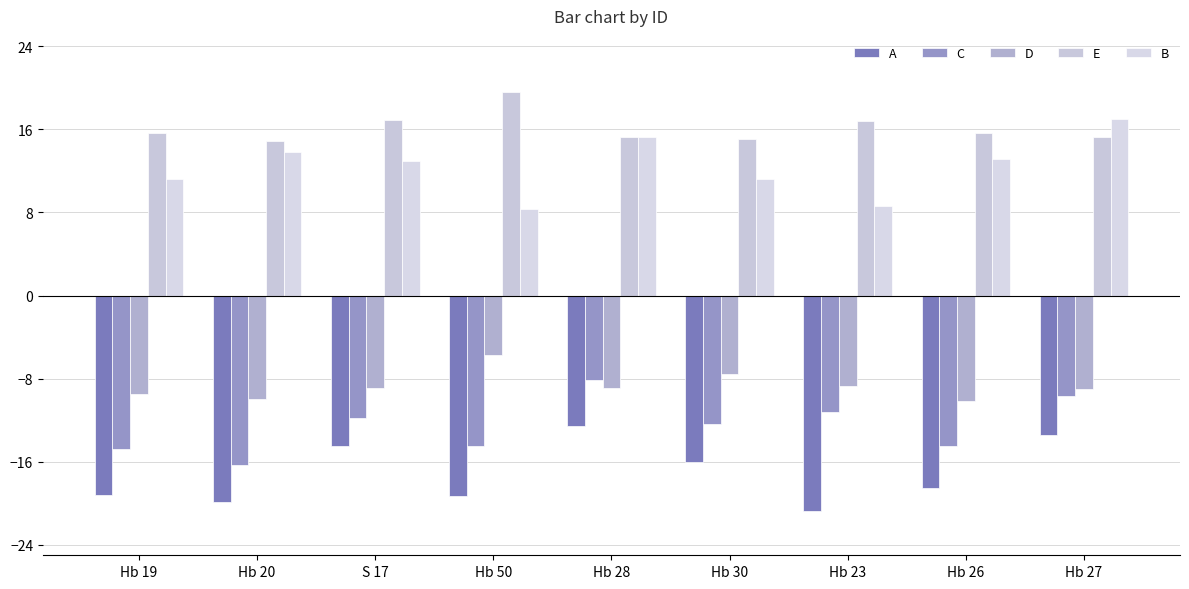

Which series has the largest range (max minus min)?

B